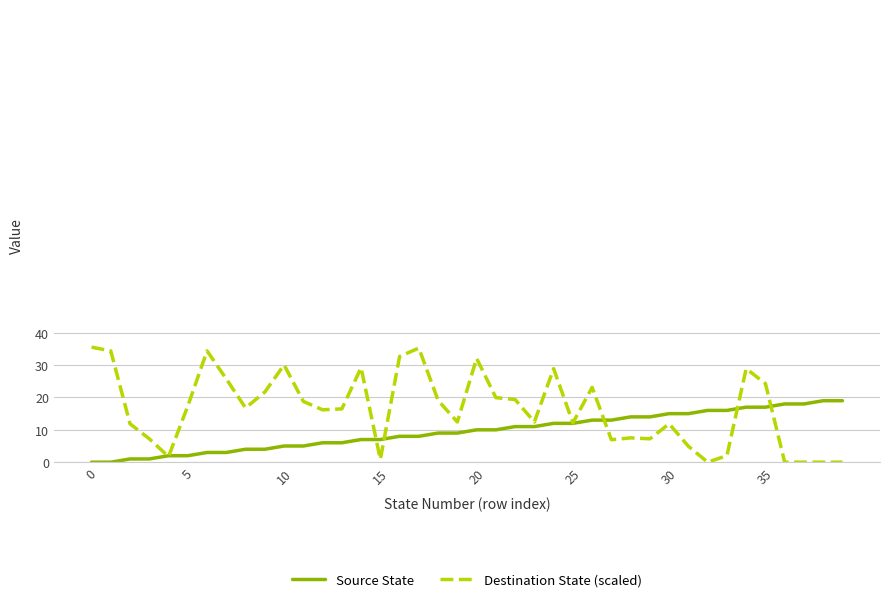

What is the highest value of the Source State series?

19.0